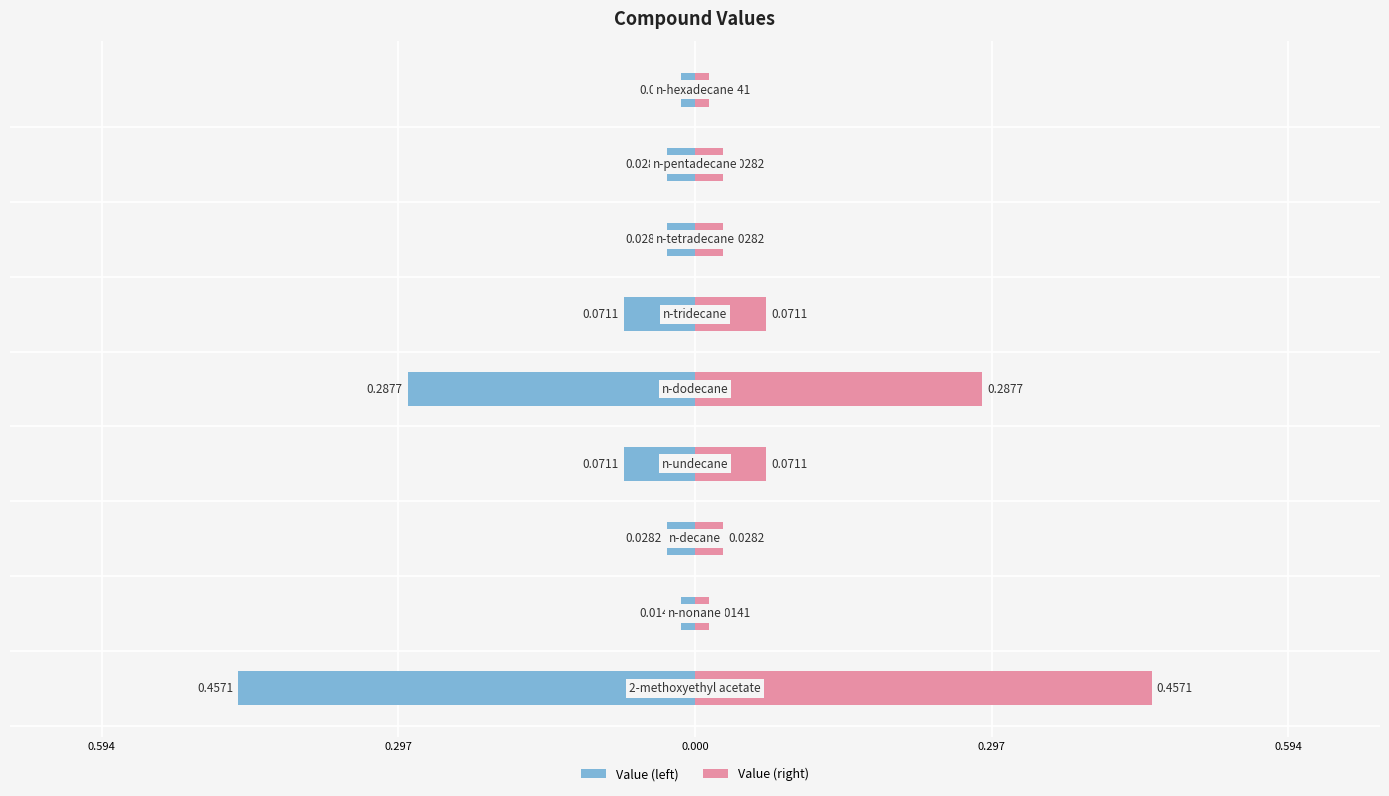

How many groups of bars are there?

9